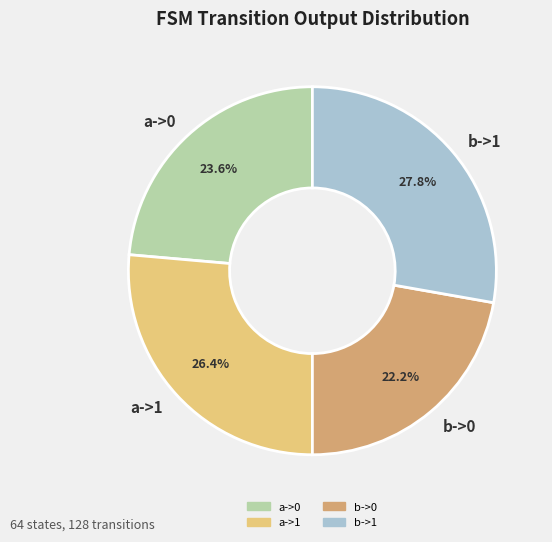

Rank the categories by value from highest to lowest.

b->1, a->1, a->0, b->0